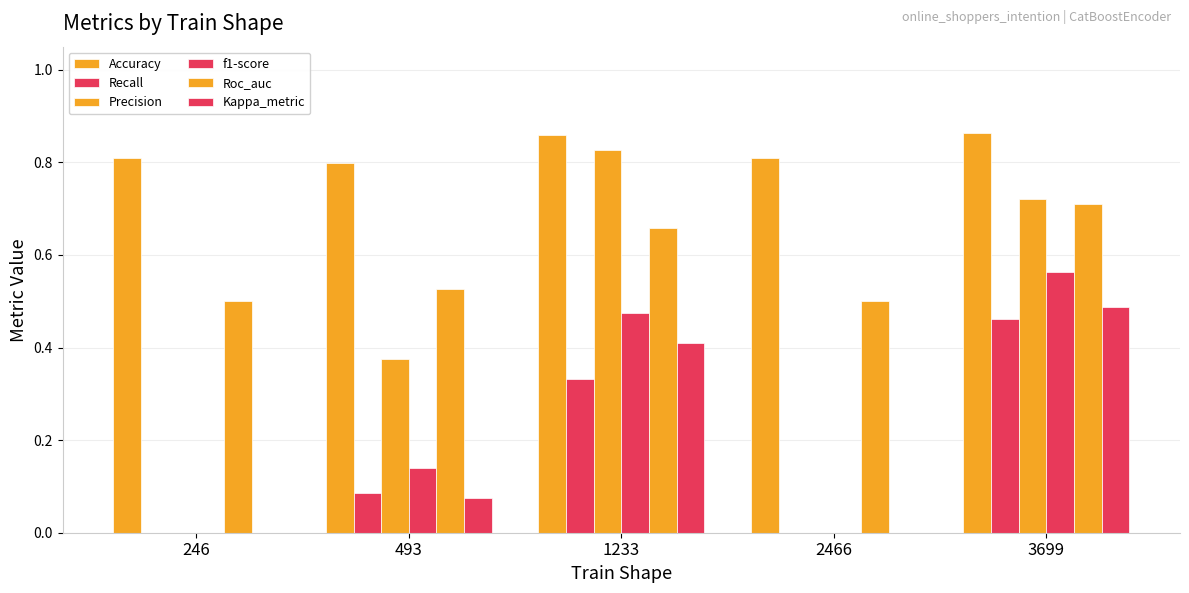

Does the chart contain stacked bars?

No